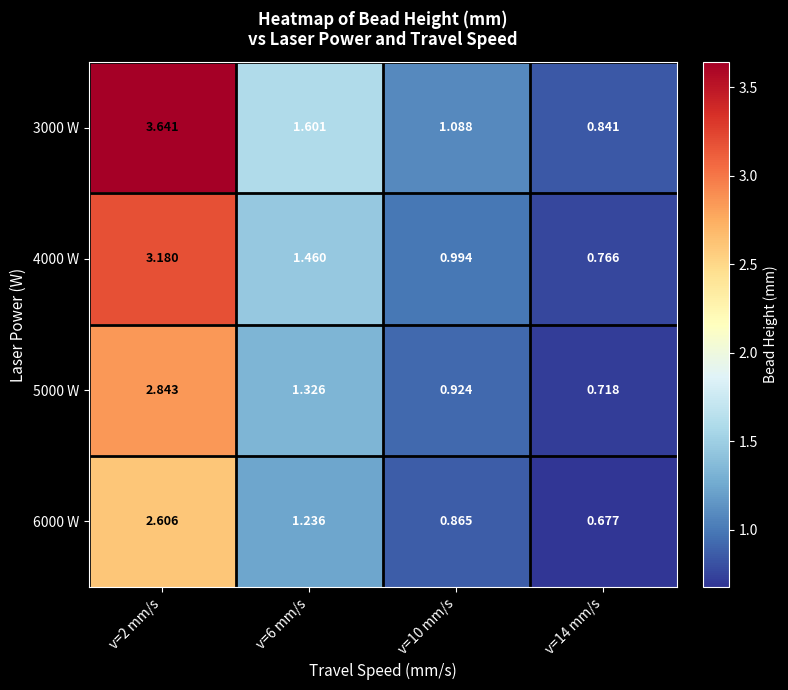

What is the total value across all series at v=2 mm/s?

12.3